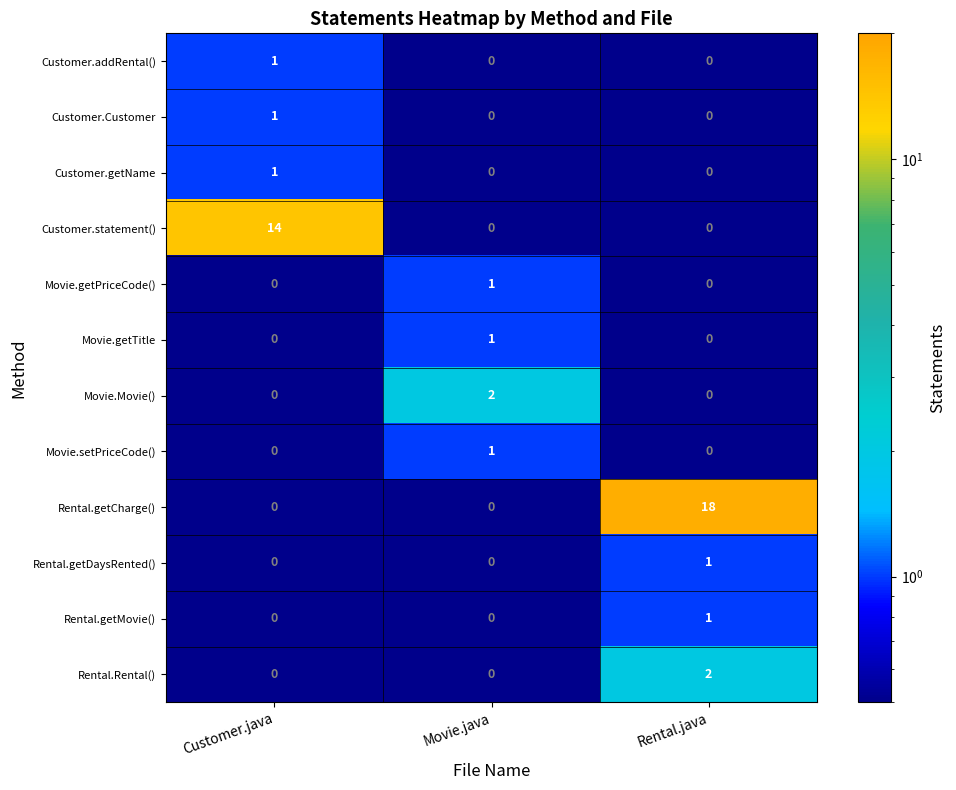

Which series has the widest spread of values?

Rental.getCharge()